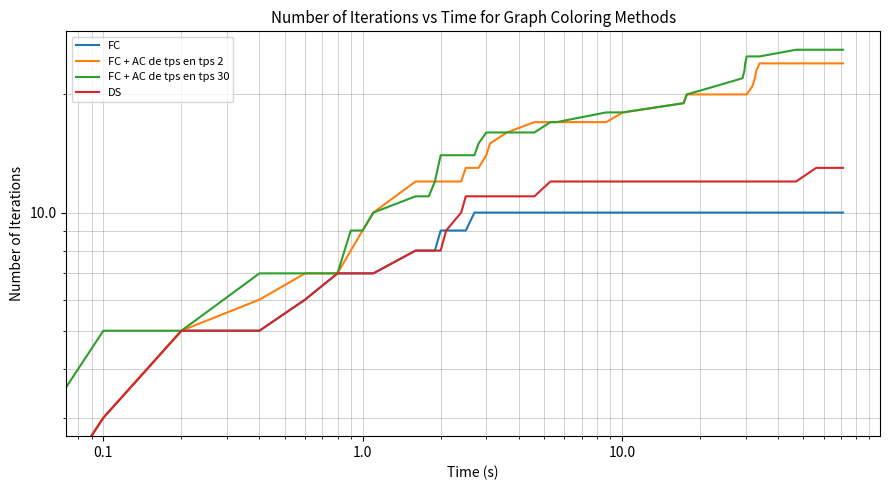

True or false: FC and FC + AC de tps en tps 30 intersect in this chart.

False